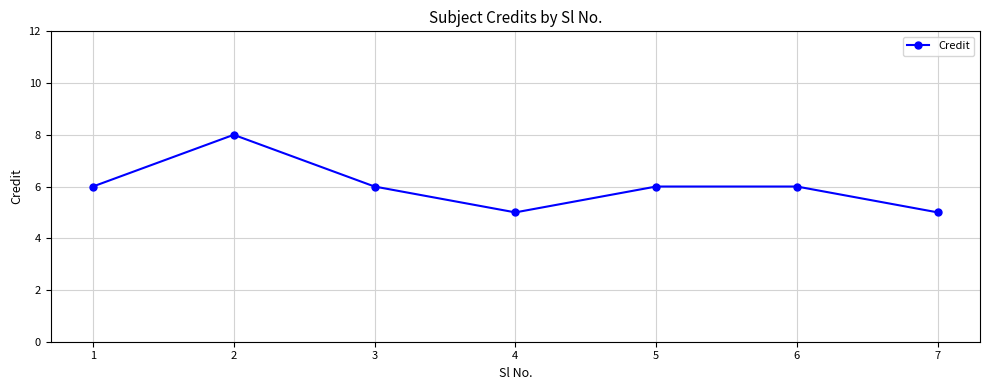

Does the chart have visible grid lines?

Yes